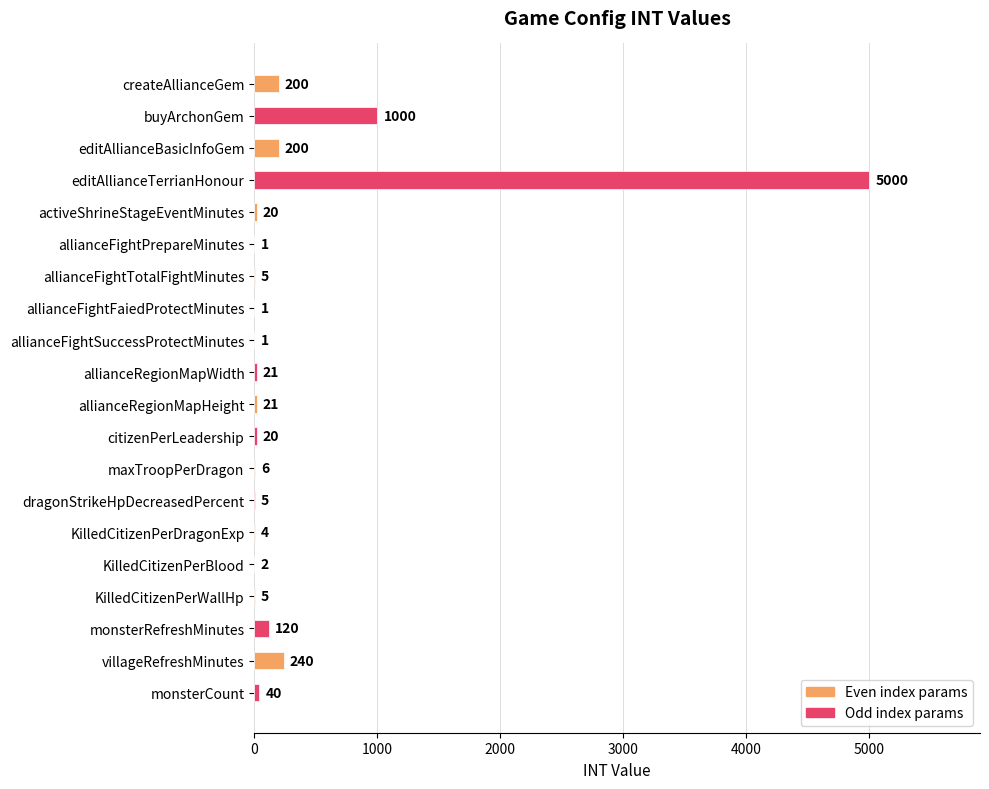

Reading bottom to top, what are all the values shown in this chart?

monsterCount=40	villageRefreshMinutes=240	monsterRefreshMinutes=120	KilledCitizenPerWallHp=5	KilledCitizenPerBlood=2	KilledCitizenPerDragonExp=4	dragonStrikeHpDecreasedPercent=5	maxTroopPerDragon=6	citizenPerLeadership=20	allianceRegionMapHeight=21	allianceRegionMapWidth=21	allianceFightSuccessProtectMinutes=1	allianceFightFaiedProtectMinutes=1	allianceFightTotalFightMinutes=5	allianceFightPrepareMinutes=1	activeShrineStageEventMinutes=20	editAllianceTerrianHonour=5000	editAllianceBasicInfoGem=200	buyArchonGem=1000	createAllianceGem=200